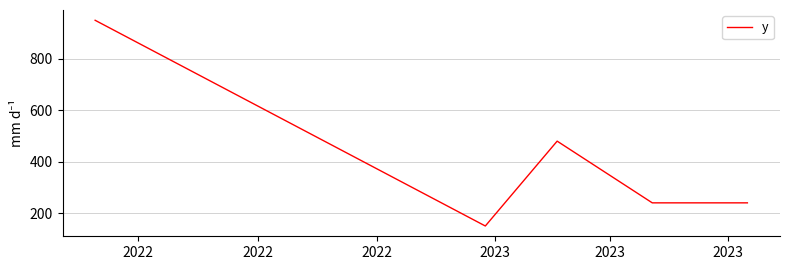

What is the minimum value shown in the chart?

150